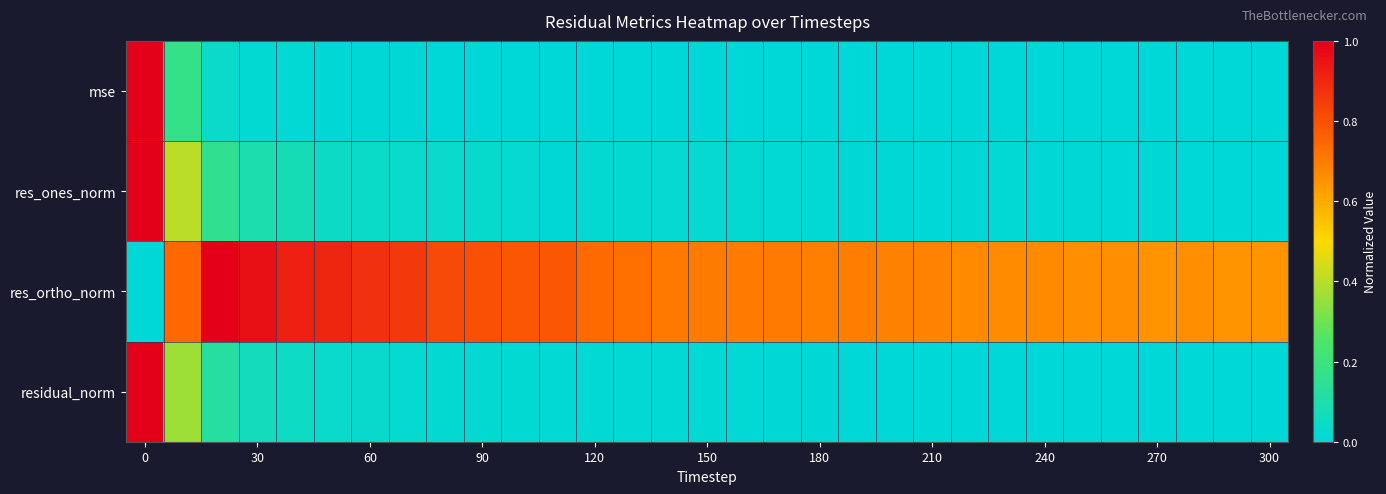

At how many categories does at least one series exceed 0?

31